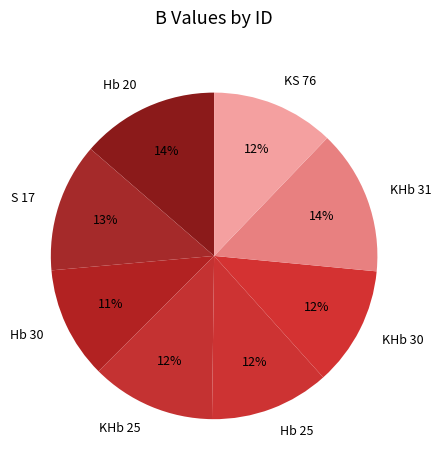

How many segments does this pie chart have?

8